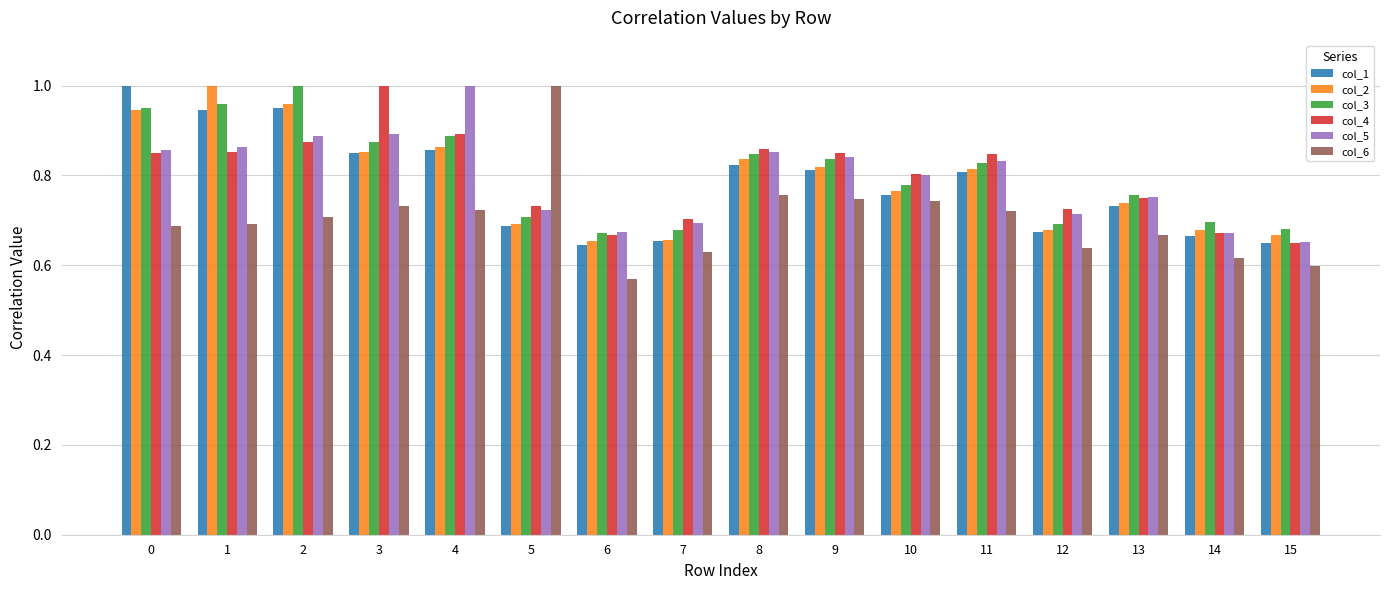

Which category has the lowest value in the col_6 series?

6